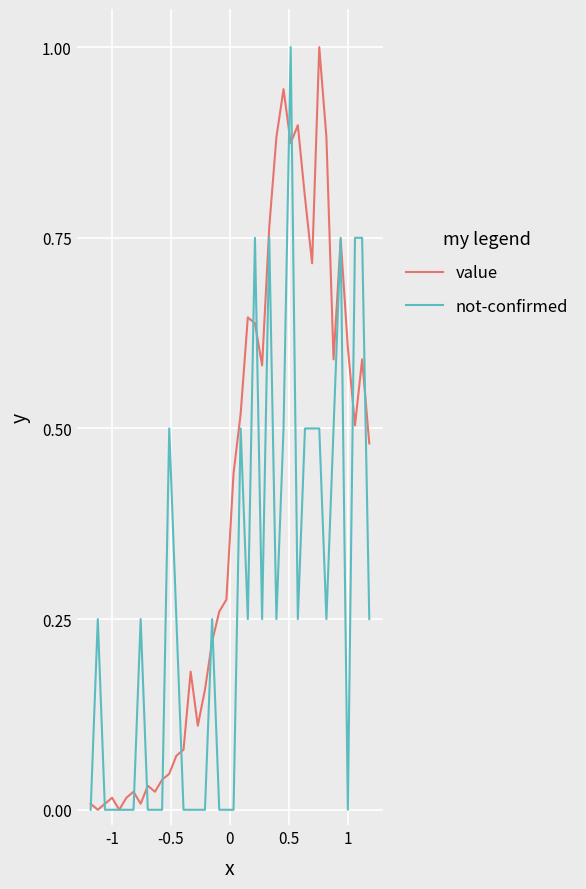

List the series in order of their overall mean, highest first.

value, not-confirmed